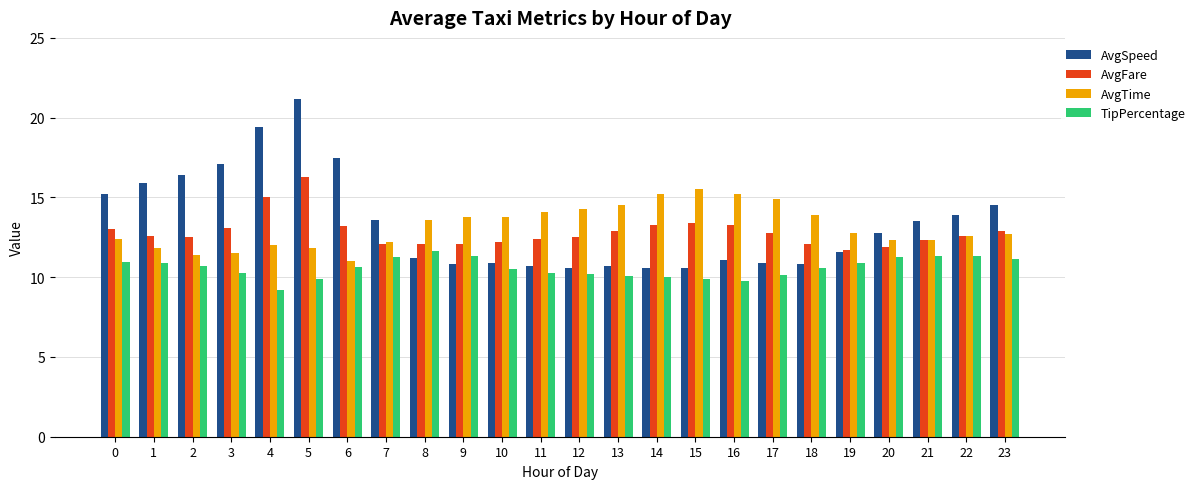

List the series in order of their peak value, highest first.

AvgSpeed, AvgFare, AvgTime, TipPercentage